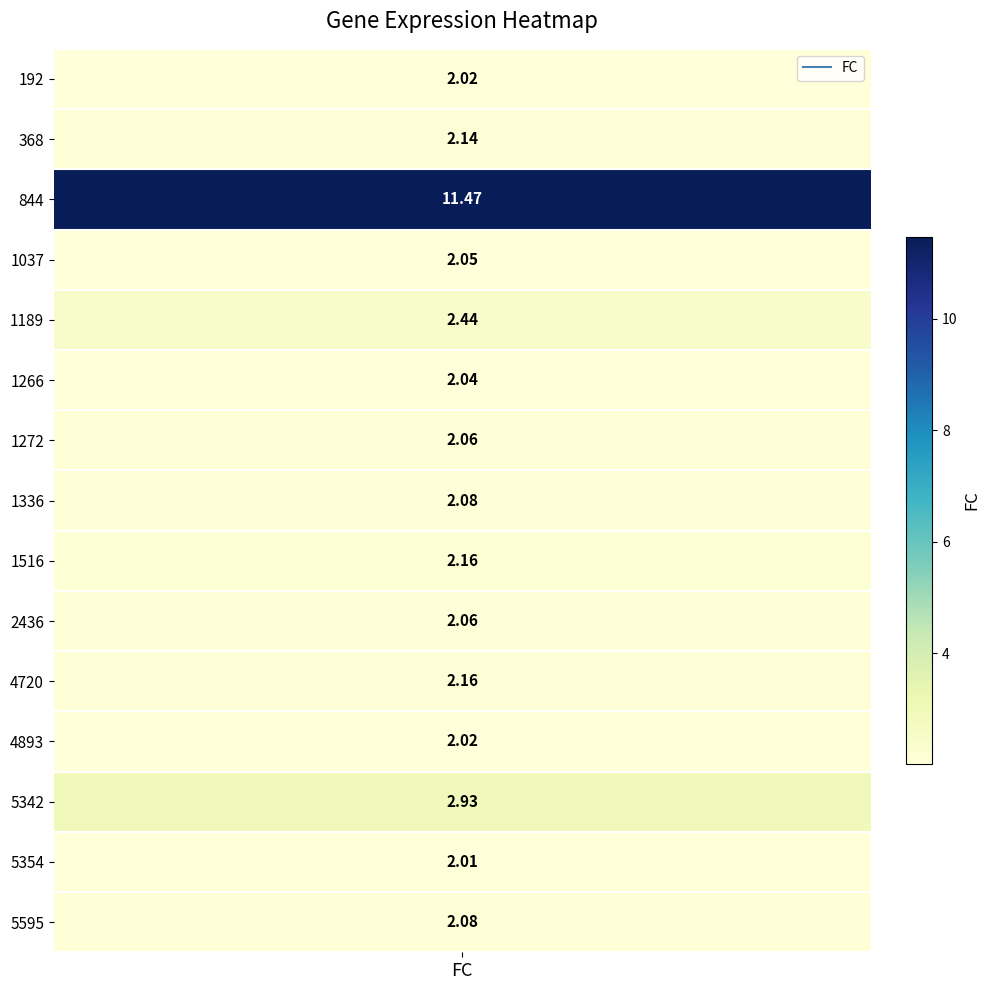

At which category does the chart reach its minimum across all series?

5354